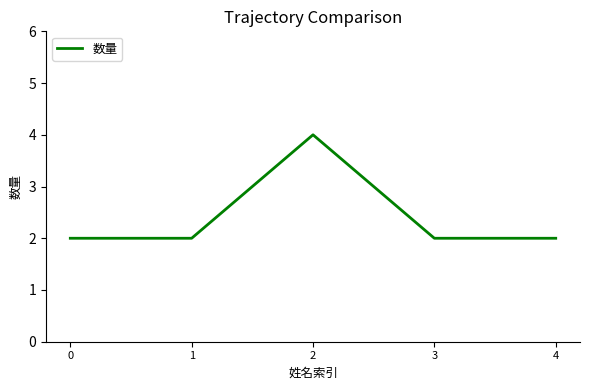

Count the number of categories in the chart.

5